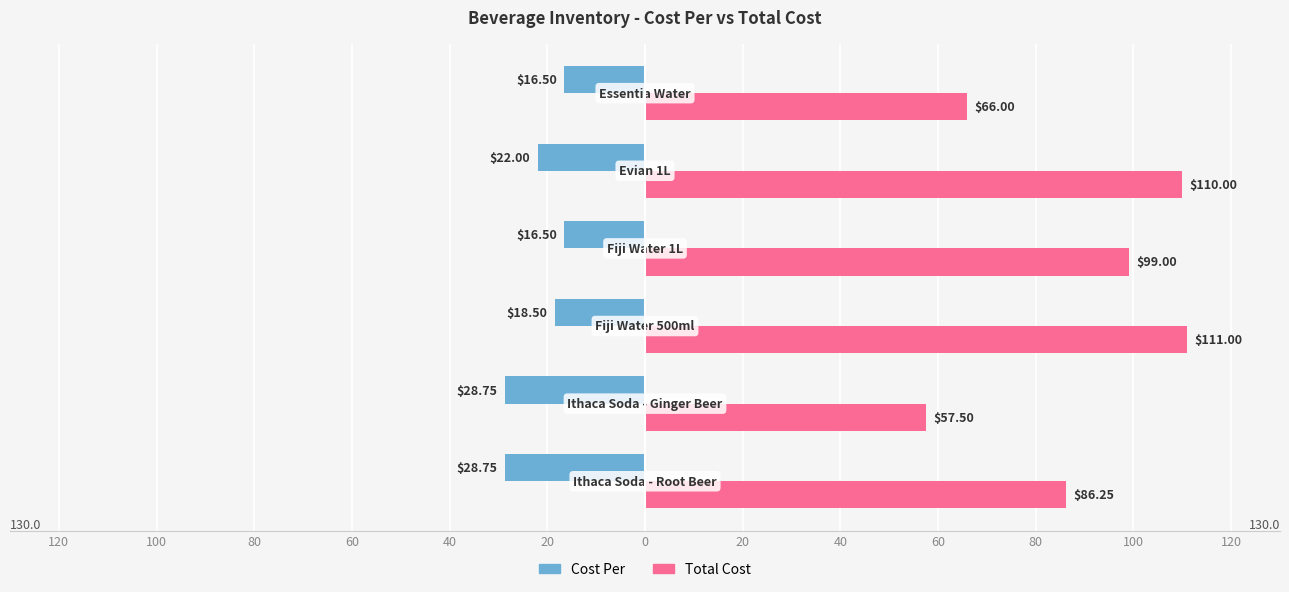

What are all the series names shown in the legend?

Cost Per, Total Cost